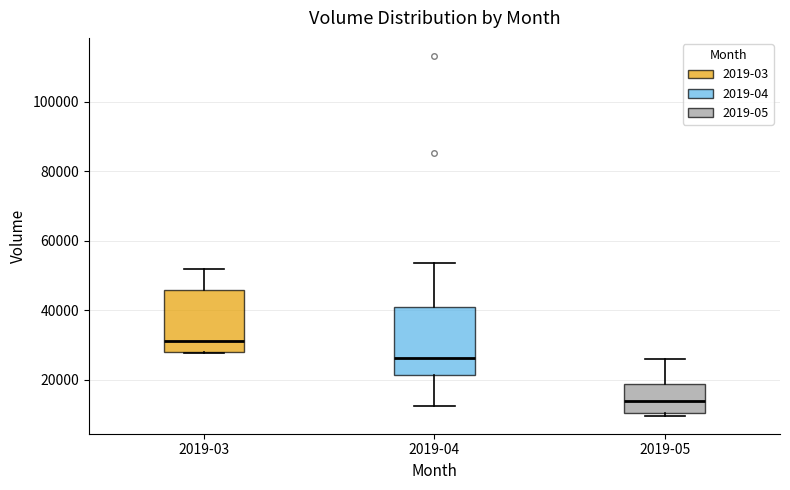

Which box's median line is the lowest?

2019-05